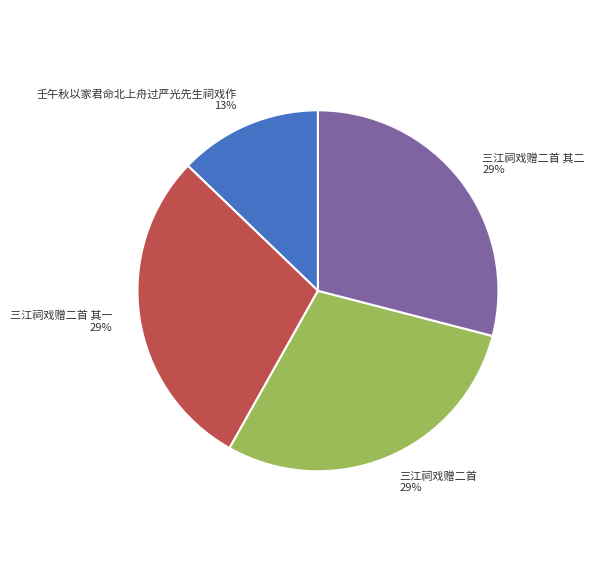

To the nearest percent, what percentage of the pie is 壬午秋以家君命北上舟过严光先生祠戏作?

13%